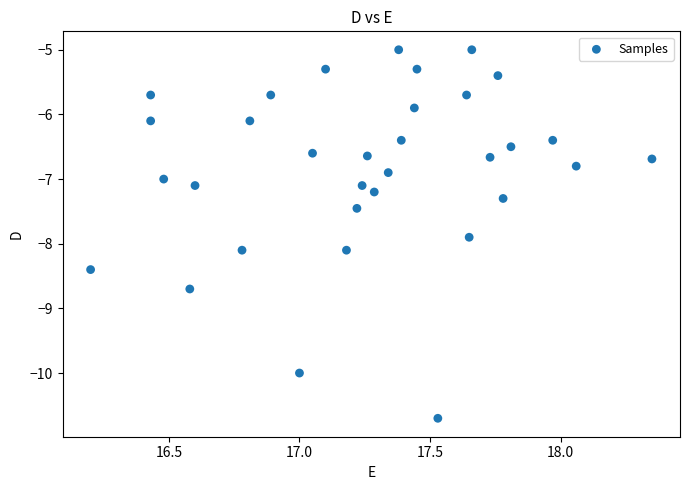

What is the range of X values (max minus min)?

2.2